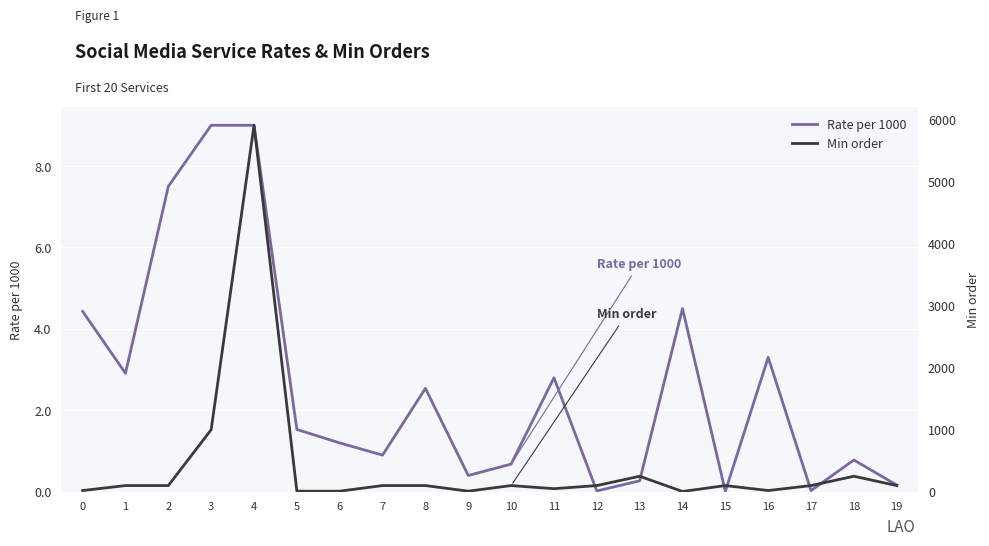

What are all the series names shown in the legend?

Rate per 1000, Min order